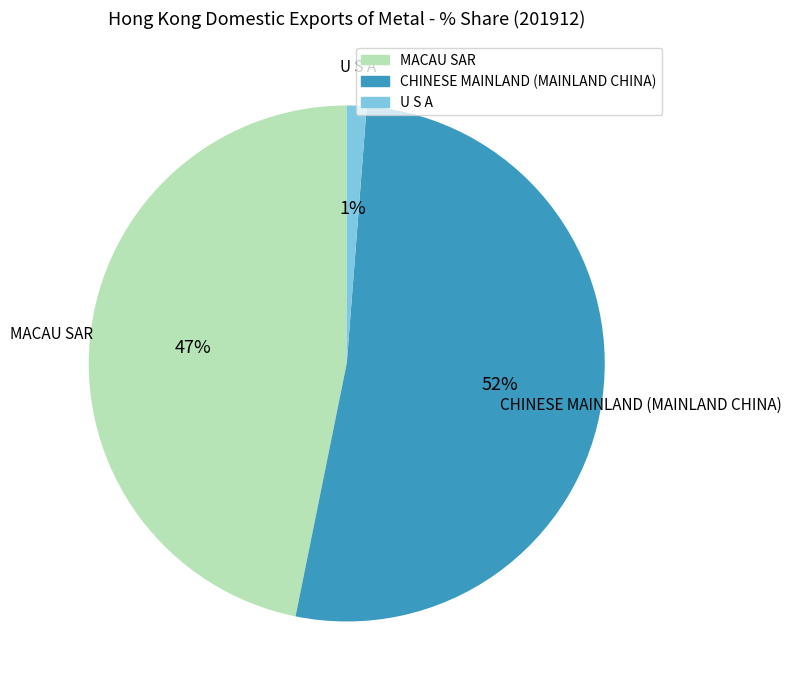

Rank the categories by value from lowest to highest.

U S A, MACAU SAR, CHINESE MAINLAND (MAINLAND CHINA)